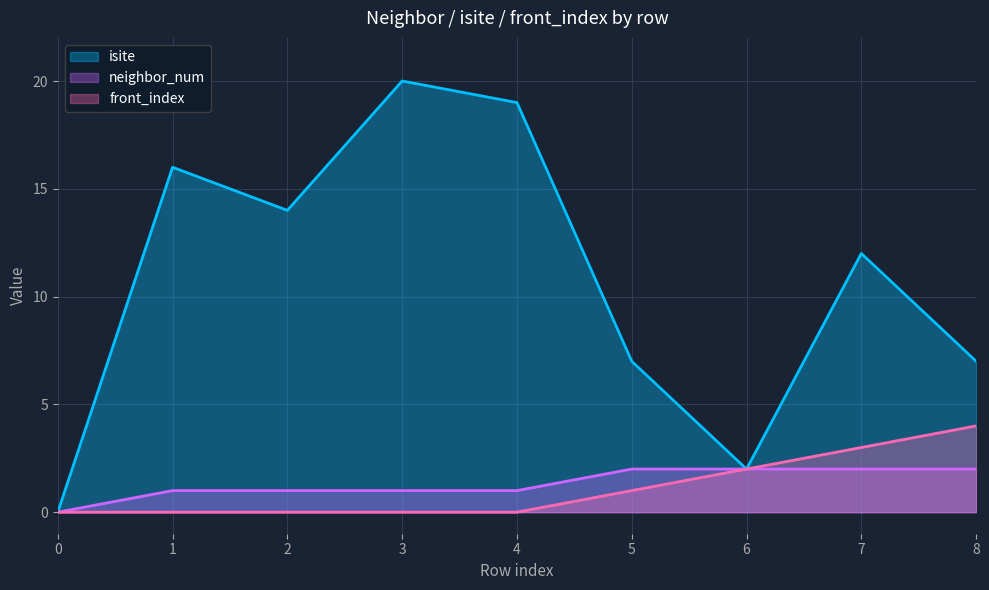

Rank the series by their maximum value, from highest to lowest.

isite, front_index, neighbor_num